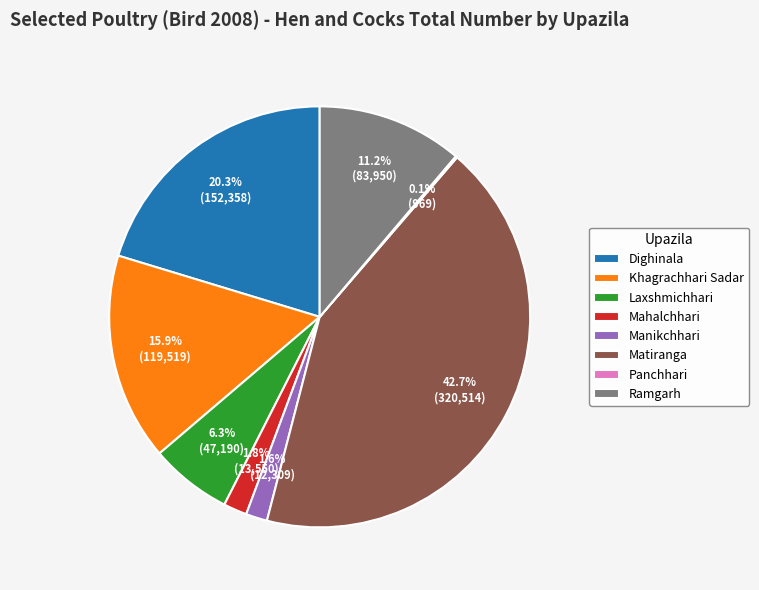

Does Dighinala account for over 50% of the chart?

No